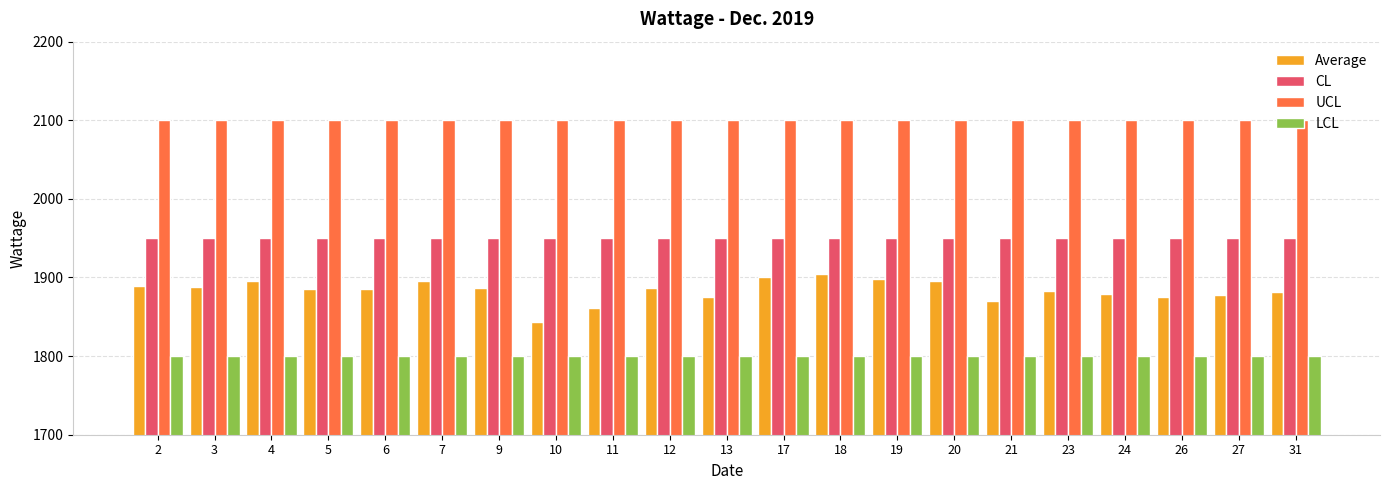

What is the spread (max minus min) of values at 10?

300.0